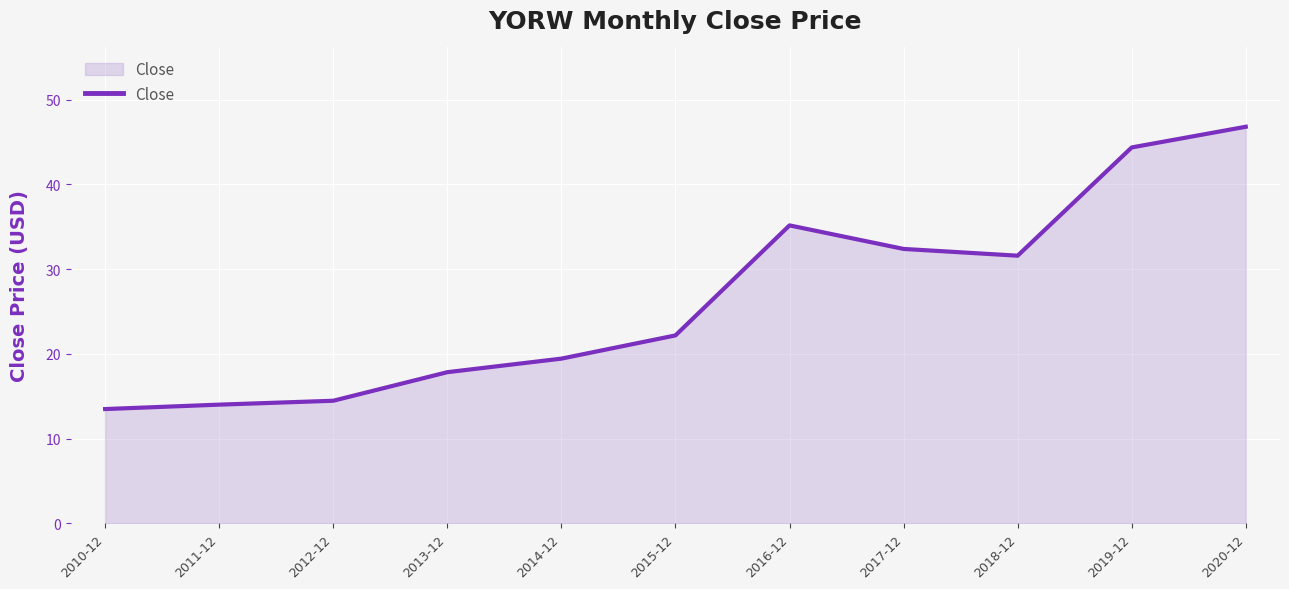

What is the greatest value displayed?

46.8